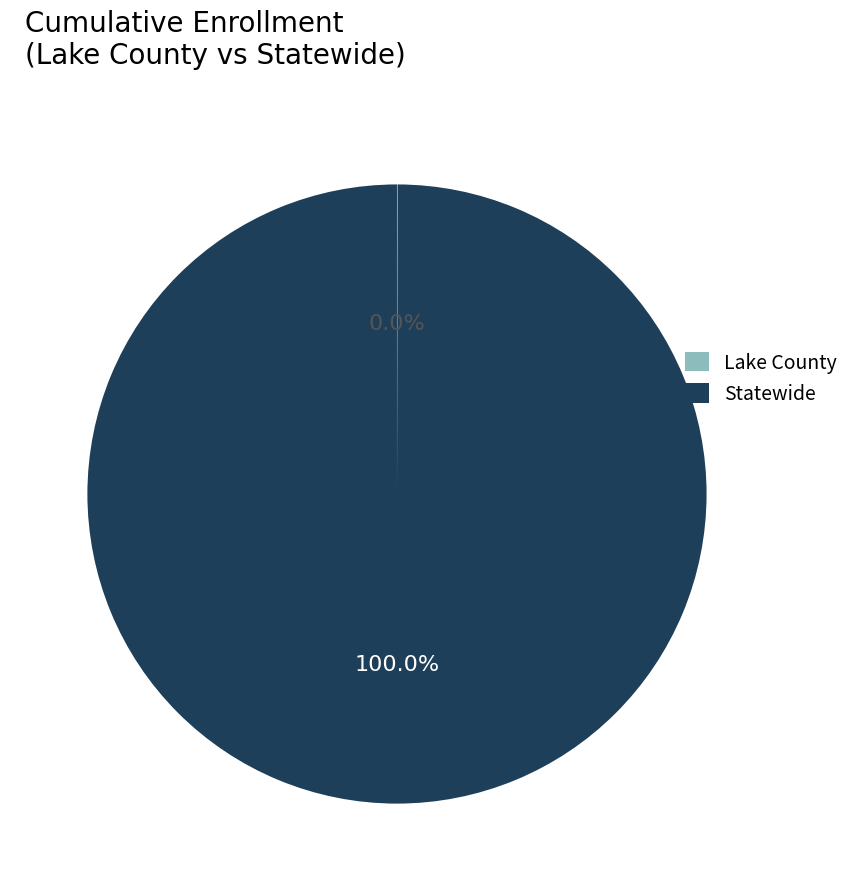

Which category has the biggest portion of the pie?

Statewide